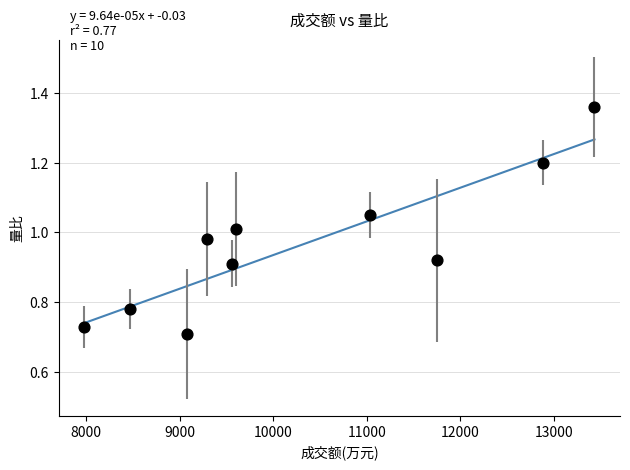

What is the range of X values (max minus min)?

5456.0